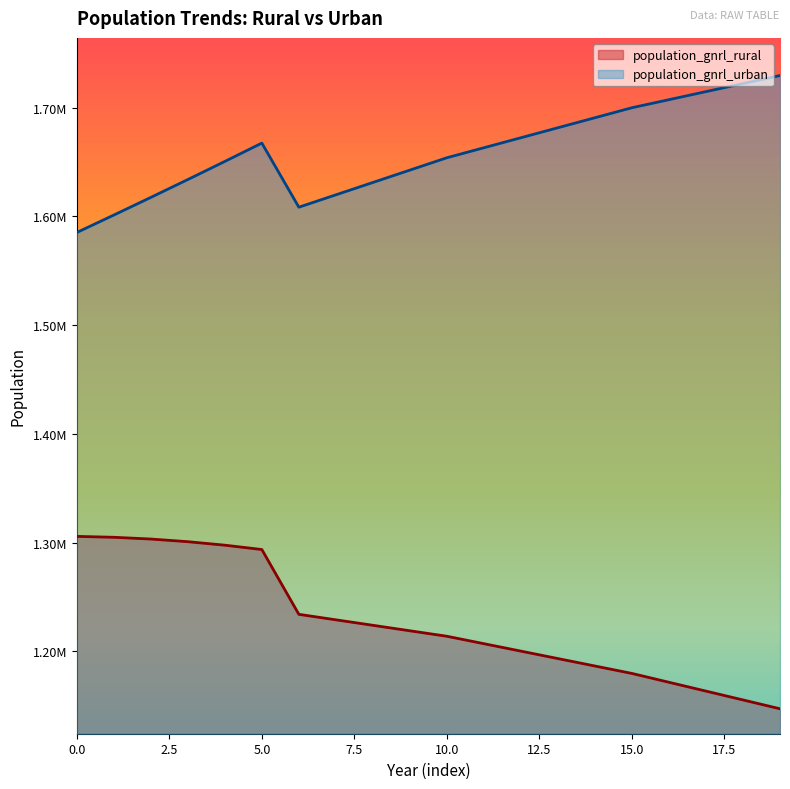

True or false: population_gnrl_rural and population_gnrl_urban cross at least once.

False